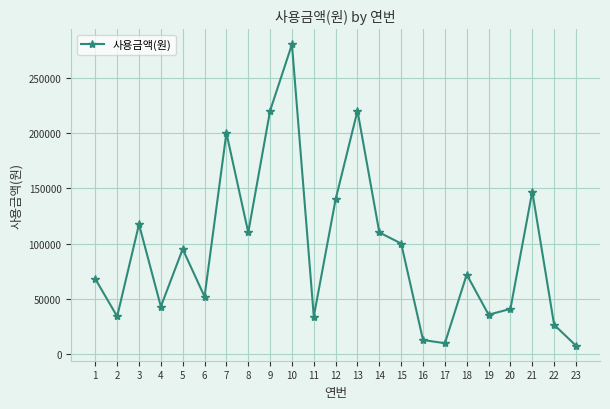

At which category does the data reach its first local valley?

2